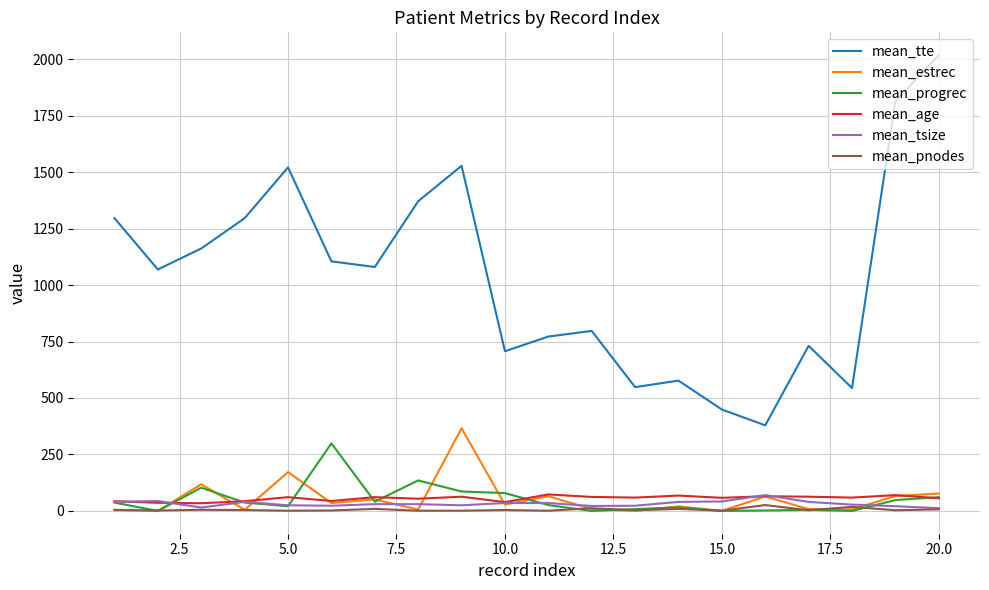

Which series has the largest total across all categories?

mean_tte